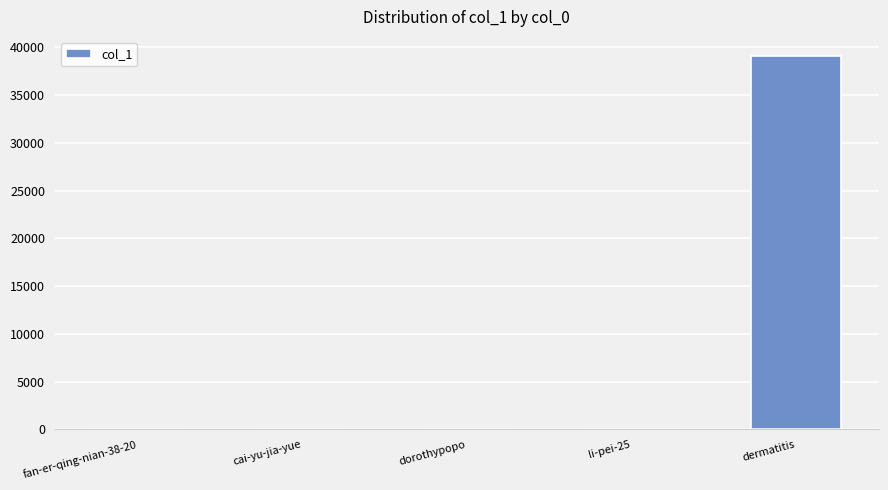

Between li-pei-25 and dermatitis, which is larger?

dermatitis